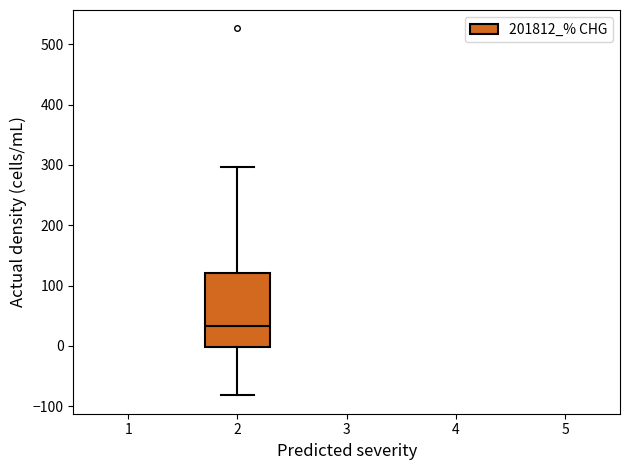

Transcribe this box plot: give where the median line is, the range the box spans, and where the two whiskers end, as read against the y-axis. The values are not printed on the chart, so give them approximately, as read against the axis.

median 30, box 0 to 120, whiskers -80 to 300